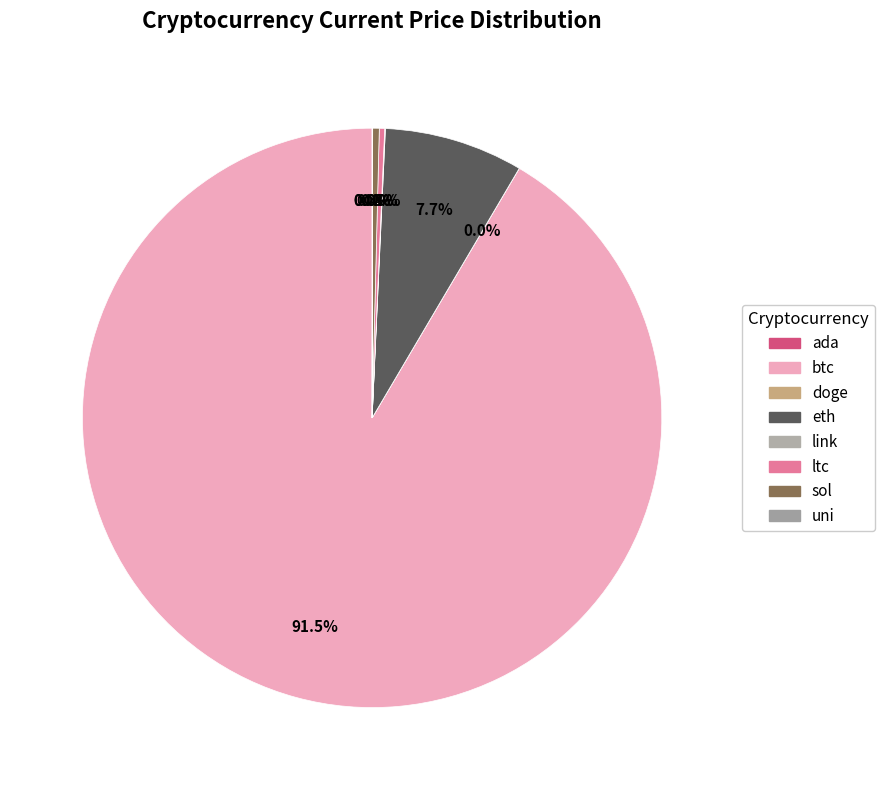

How many slices are in this pie chart?

8